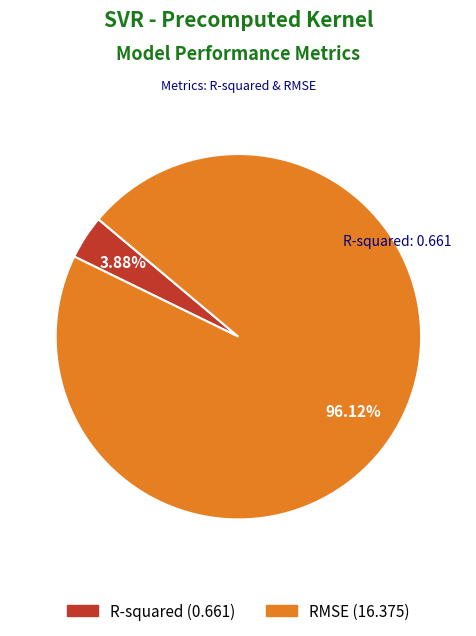

Does R-squared account for over 50% of the chart?

No